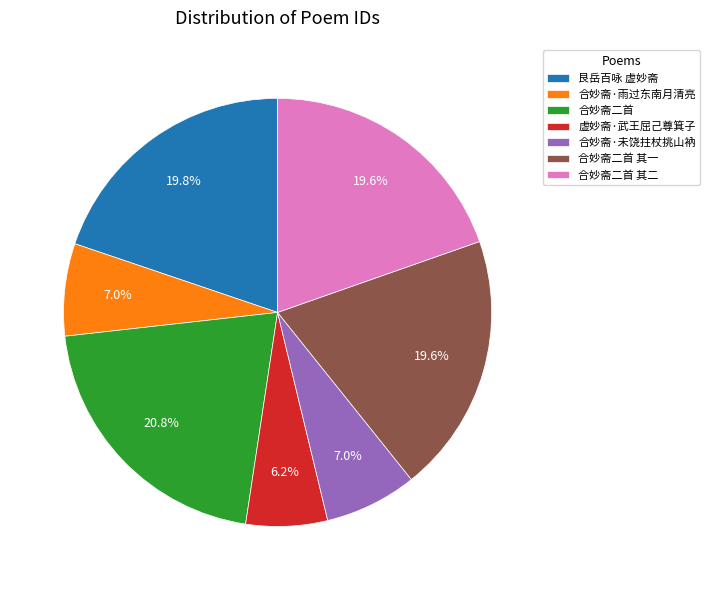

Is the sum of 合妙斋二首 and 合妙斋·雨过东南月清亮 greater than half?

No